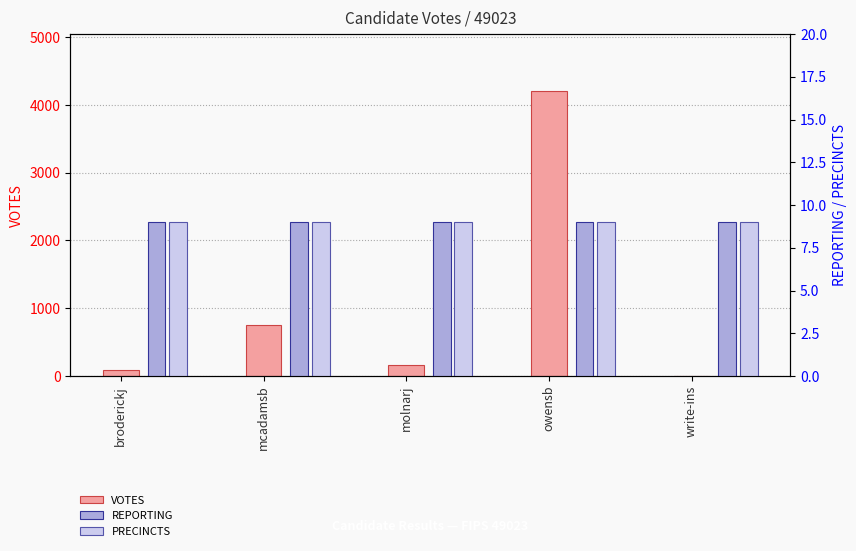

Count the number of categories in the chart.

5